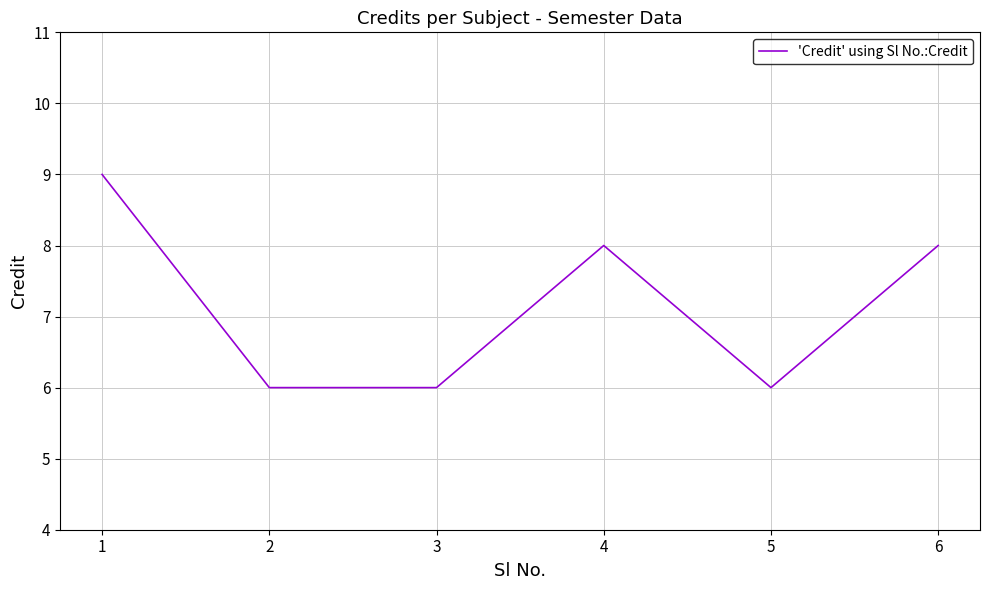

Read the value at 2.

6